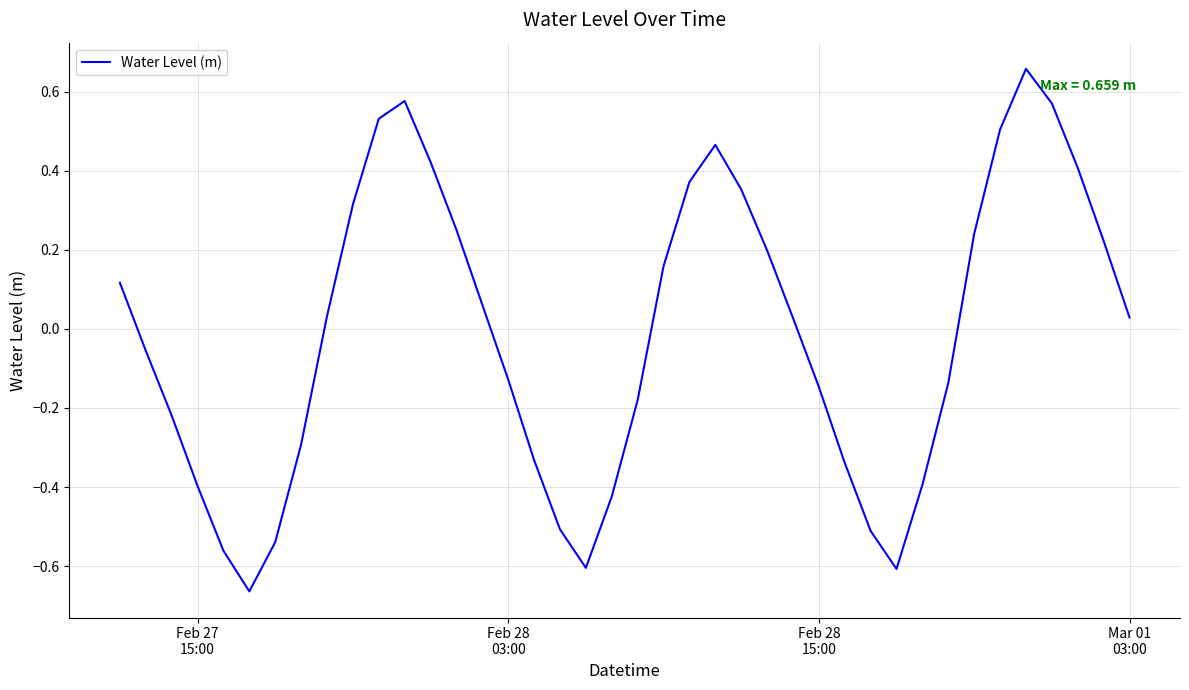

What is the difference between the maximum and minimum values?

1.3